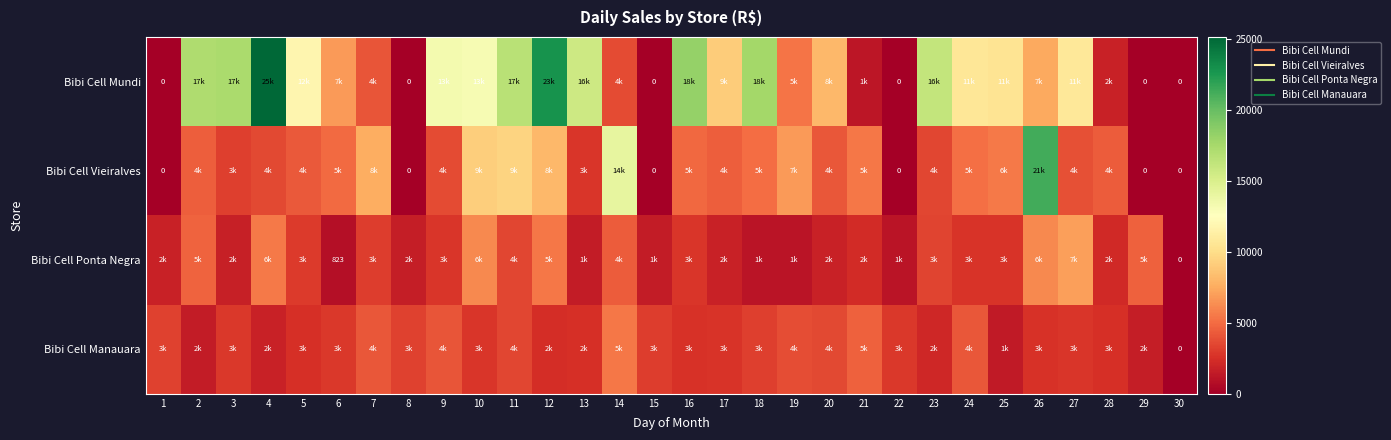

Which series has the largest range (max minus min)?

Bibi Cell Mundi